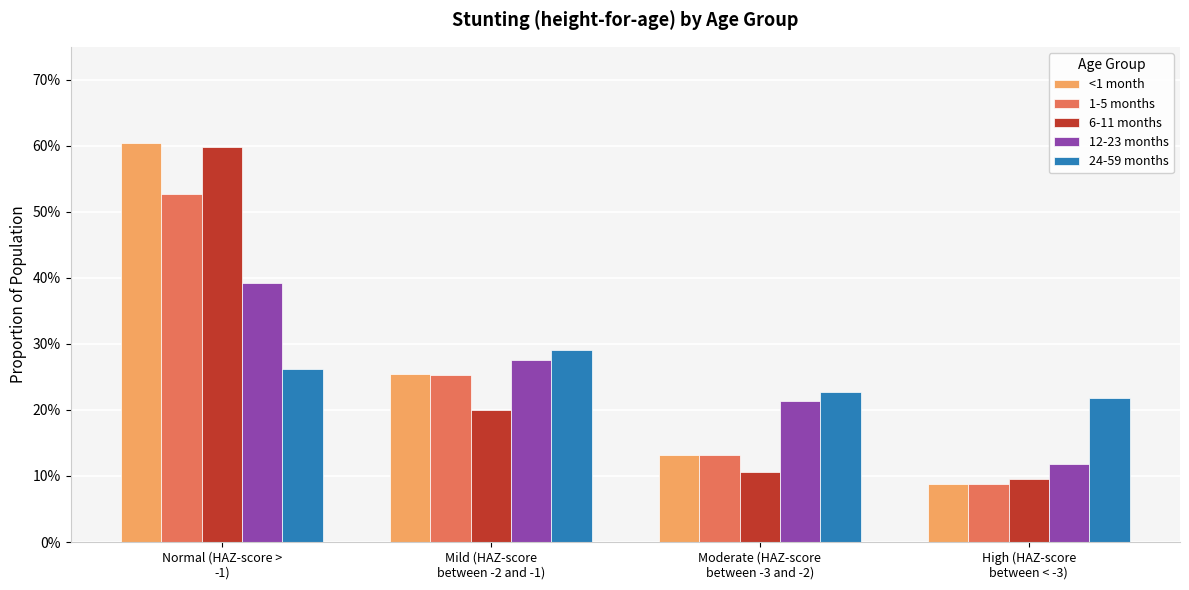

Are the bars grouped side by side (vs. stacked)?

Yes